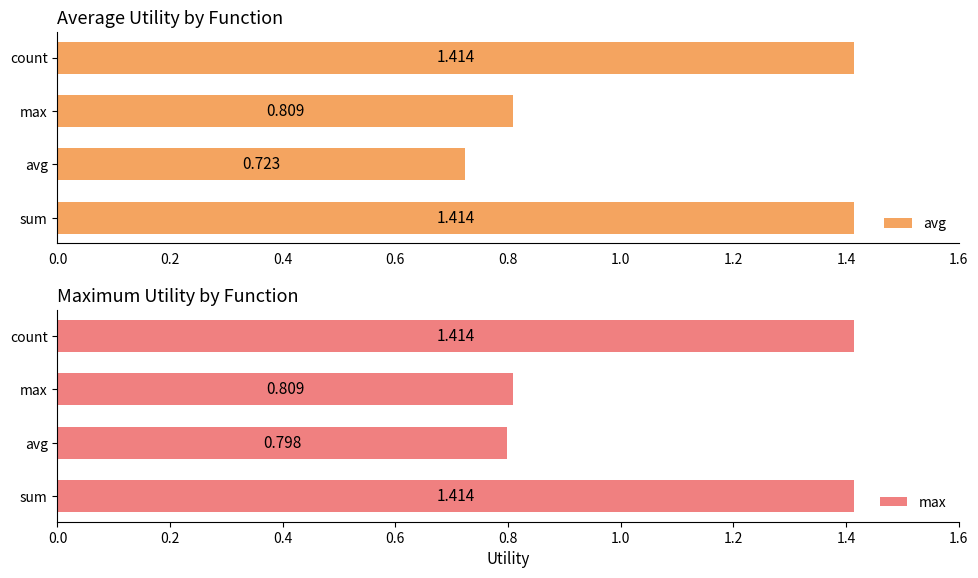

Is it true that avg equals 0.7 at 0.2?

True